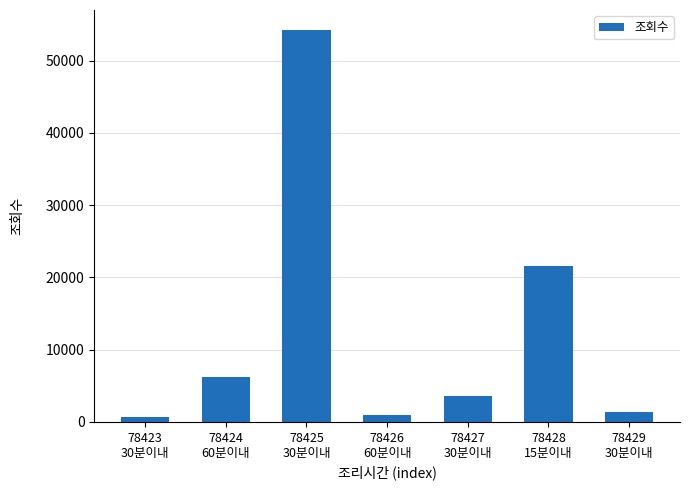

What is the difference between the values at 78429
30분이내 and 78424
60분이내?

4849